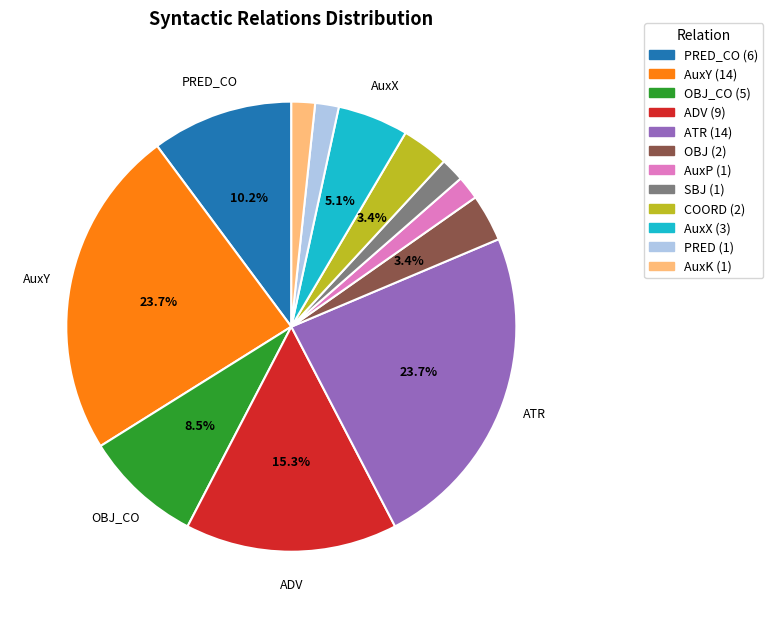

Is there a majority slice in this chart?

No